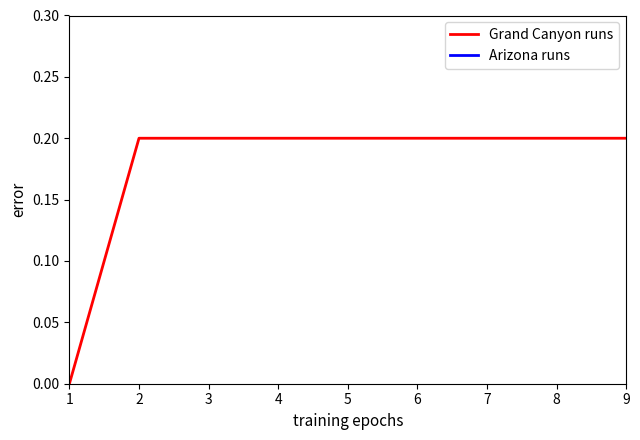

Which series has the widest spread of values?

Arizona runs